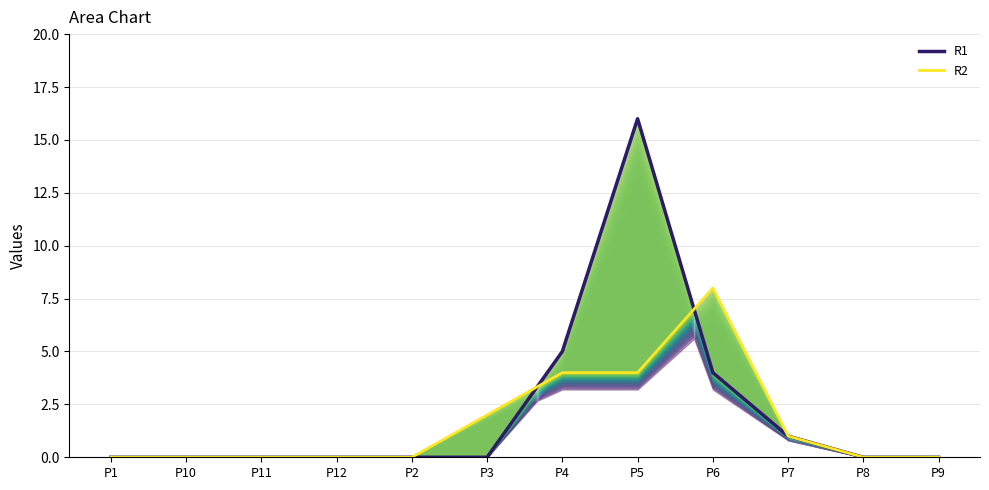

The R2 series shows 0 at P1. True or false?

True